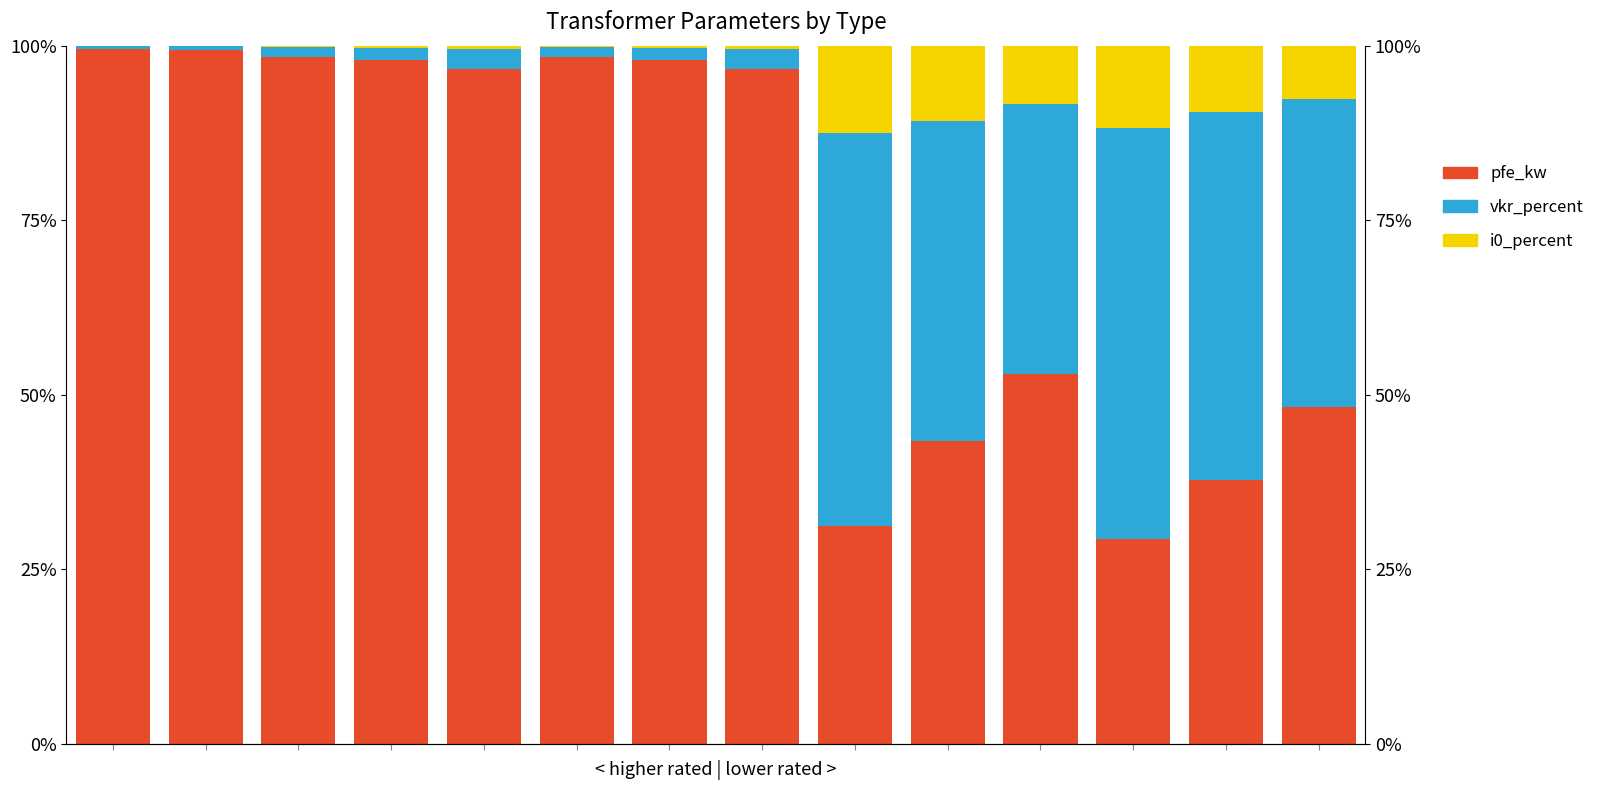

True or false: pfe_kw has a value of 98.4 at 2.

True